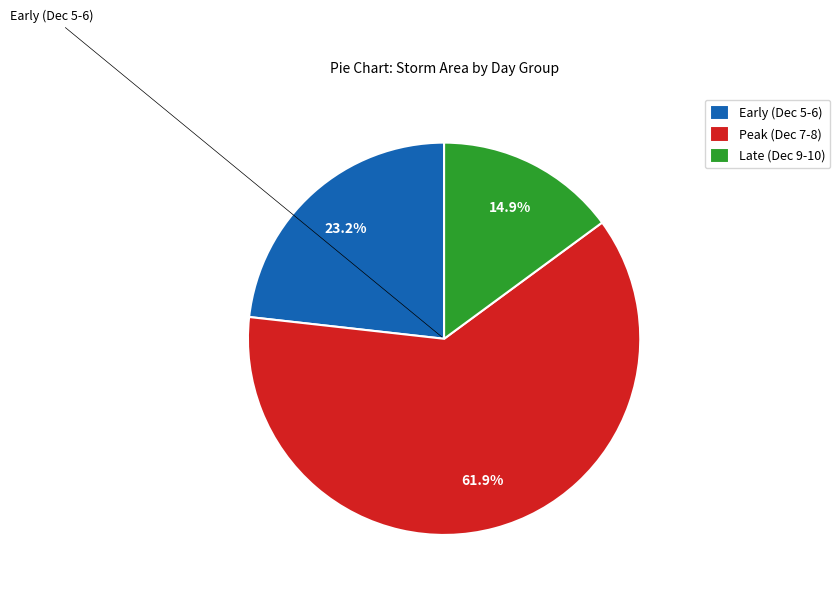

To the nearest percent, what is the difference between the largest and smallest slice percentages?

47%